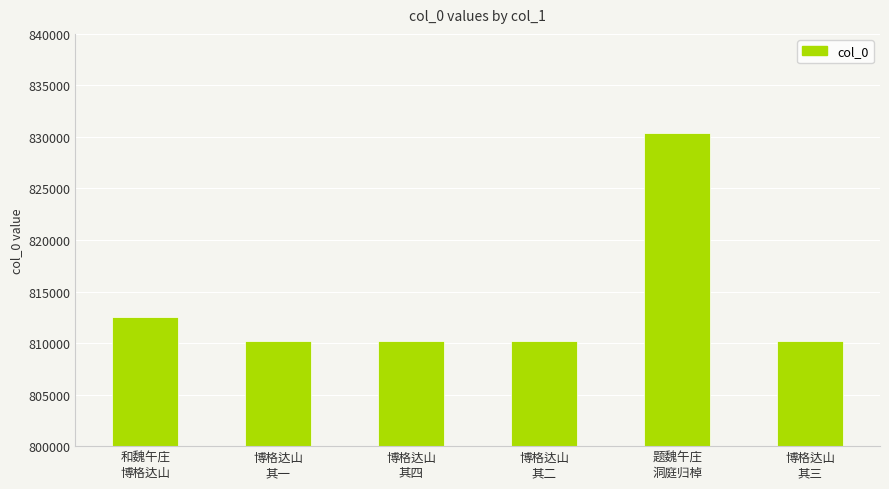

What is the smallest value displayed?

810232